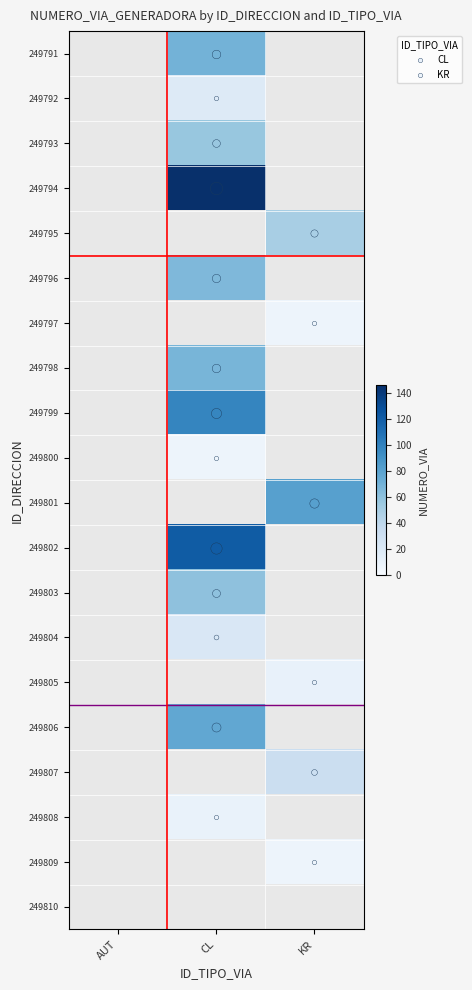

At which category does the chart reach its minimum across all series?

KR